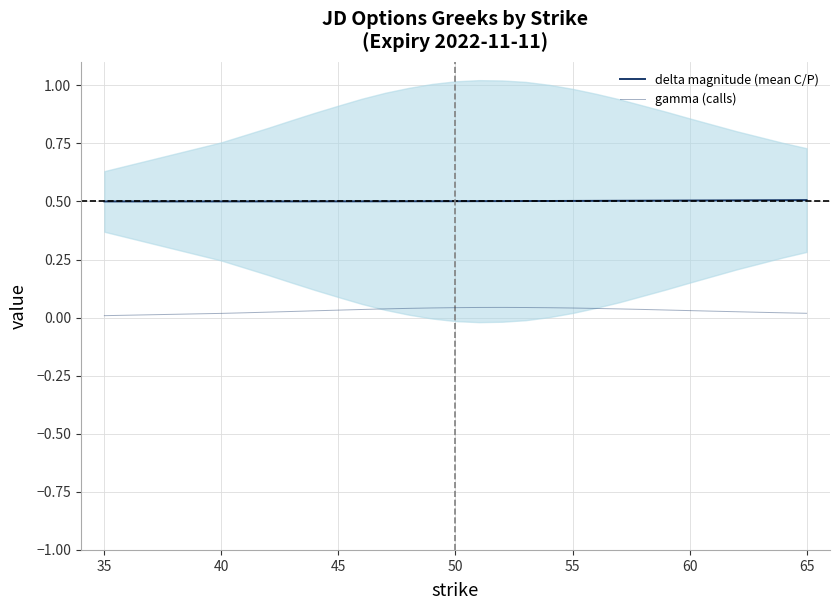

How many distinct data groups are displayed?

2